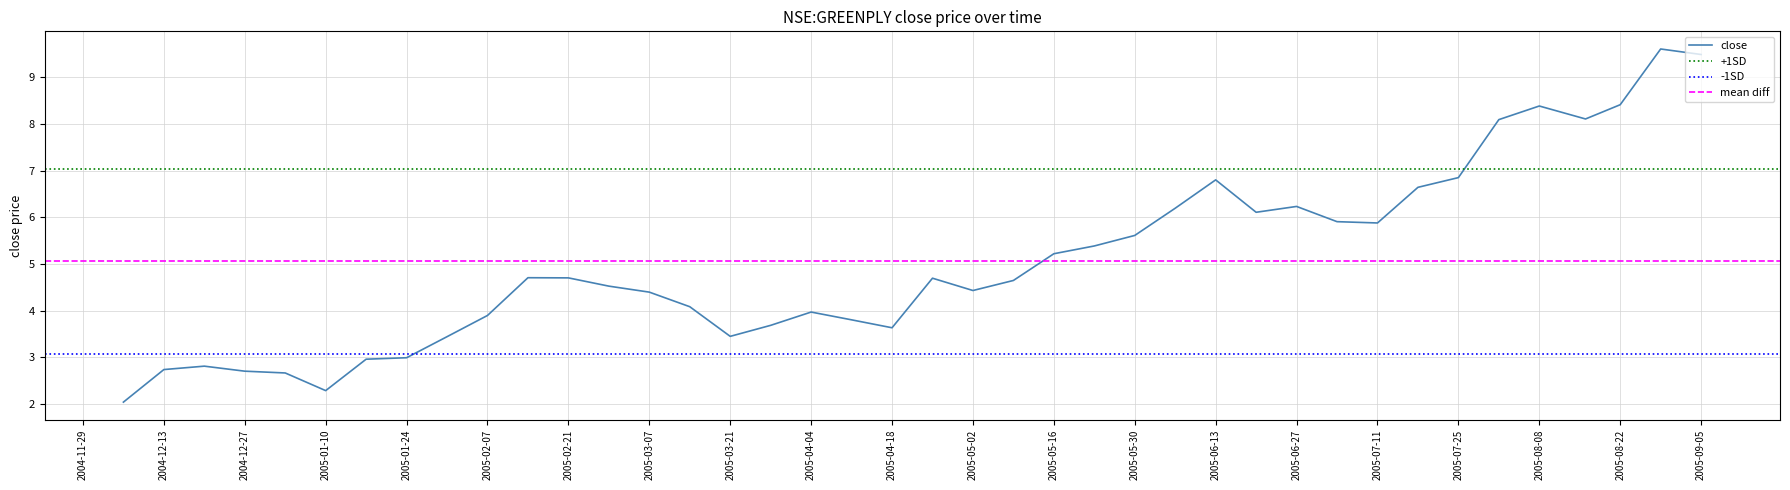

What is the smallest value displayed?

2.0